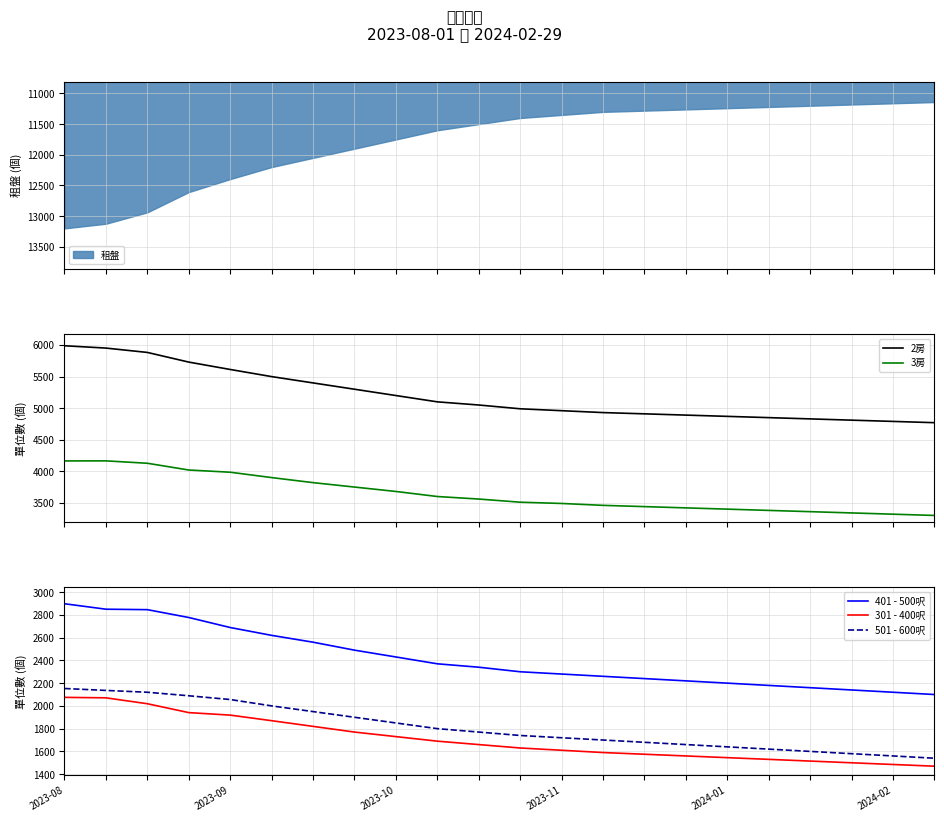

What is the maximum value shown in the chart?

5989